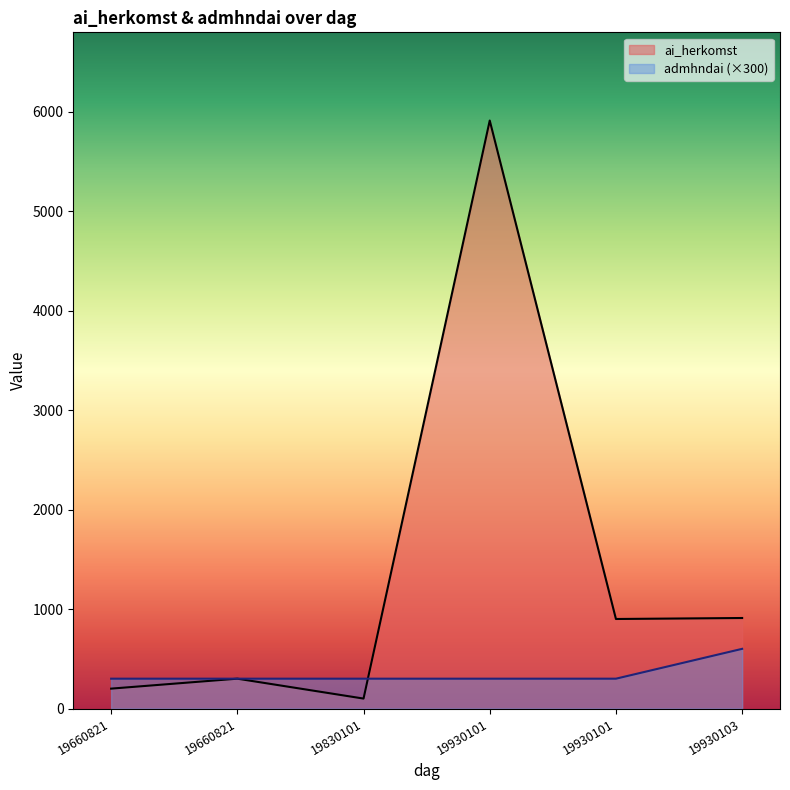

Is it true that admhndai equals 0 at 19930101?

False